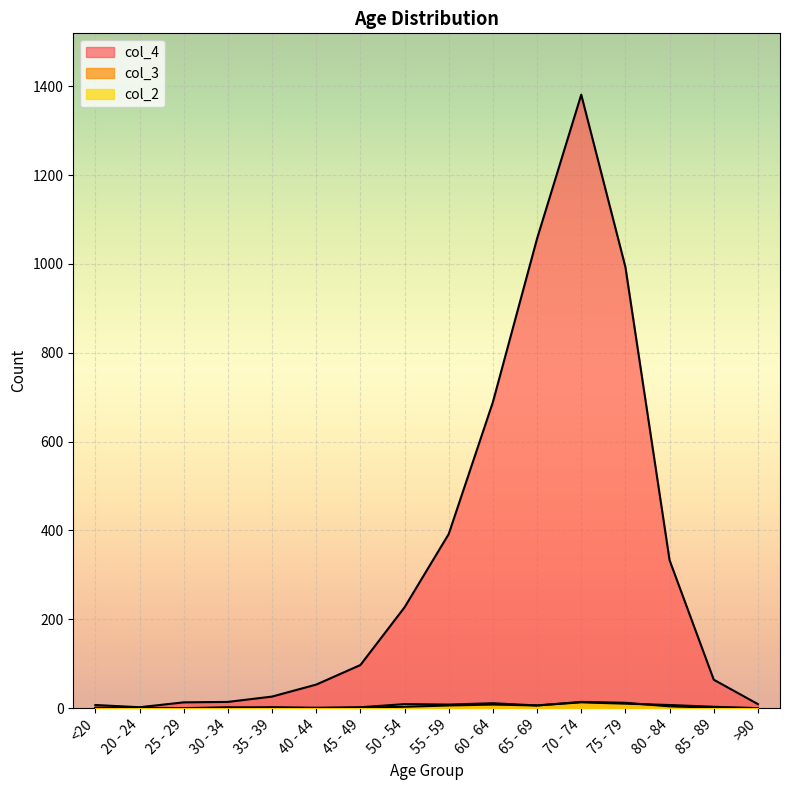

Between 80 - 84 and 60 - 64, which is larger?

60 - 64